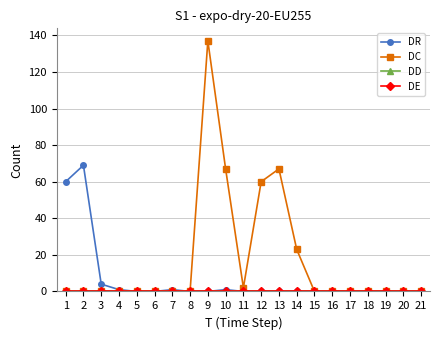

True or false: DC and DR cross at least once.

False